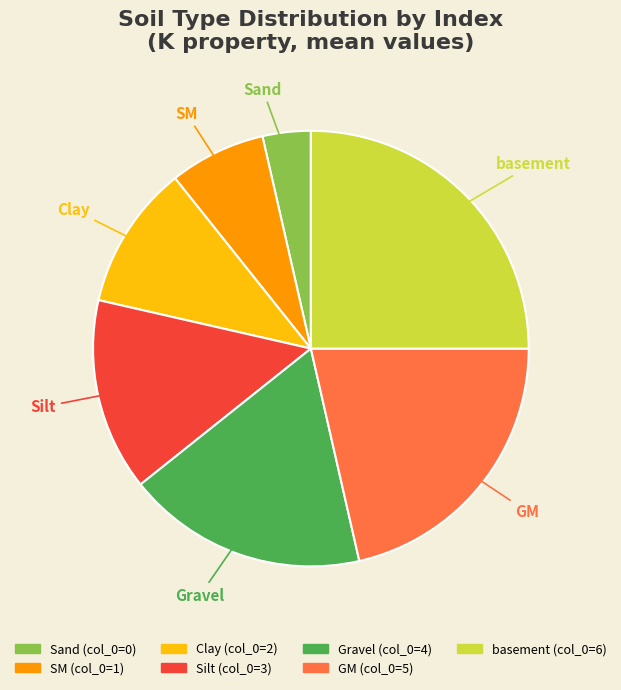

Combined, do GM and Silt account for over 50%?

No